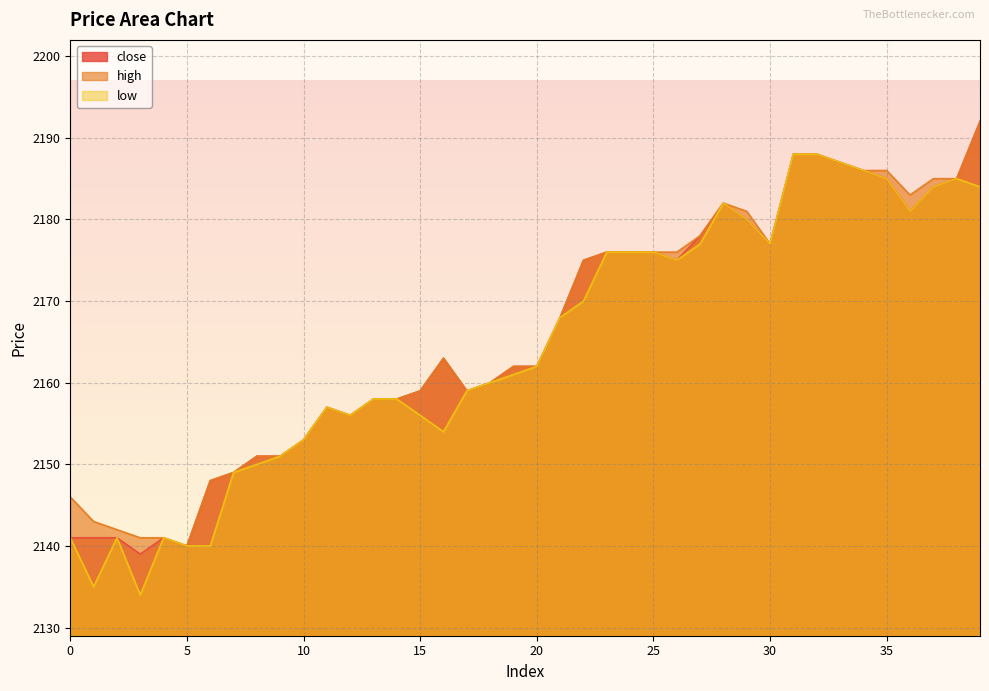

Count the number of categories in the chart.

40